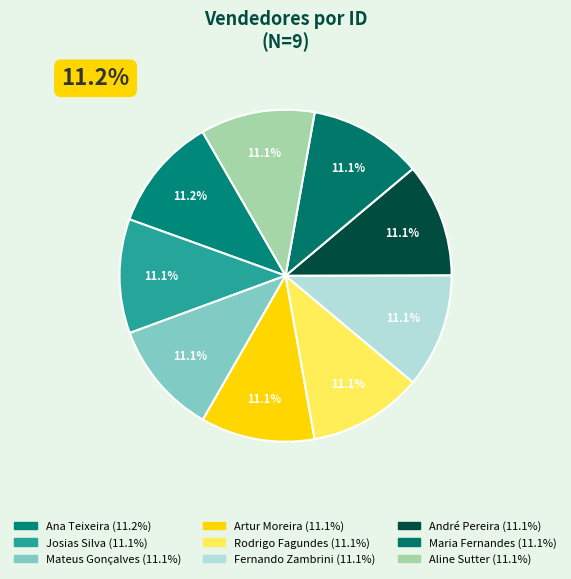

To the nearest percent, what percentage of the pie is Fernando Zambrini?

11%